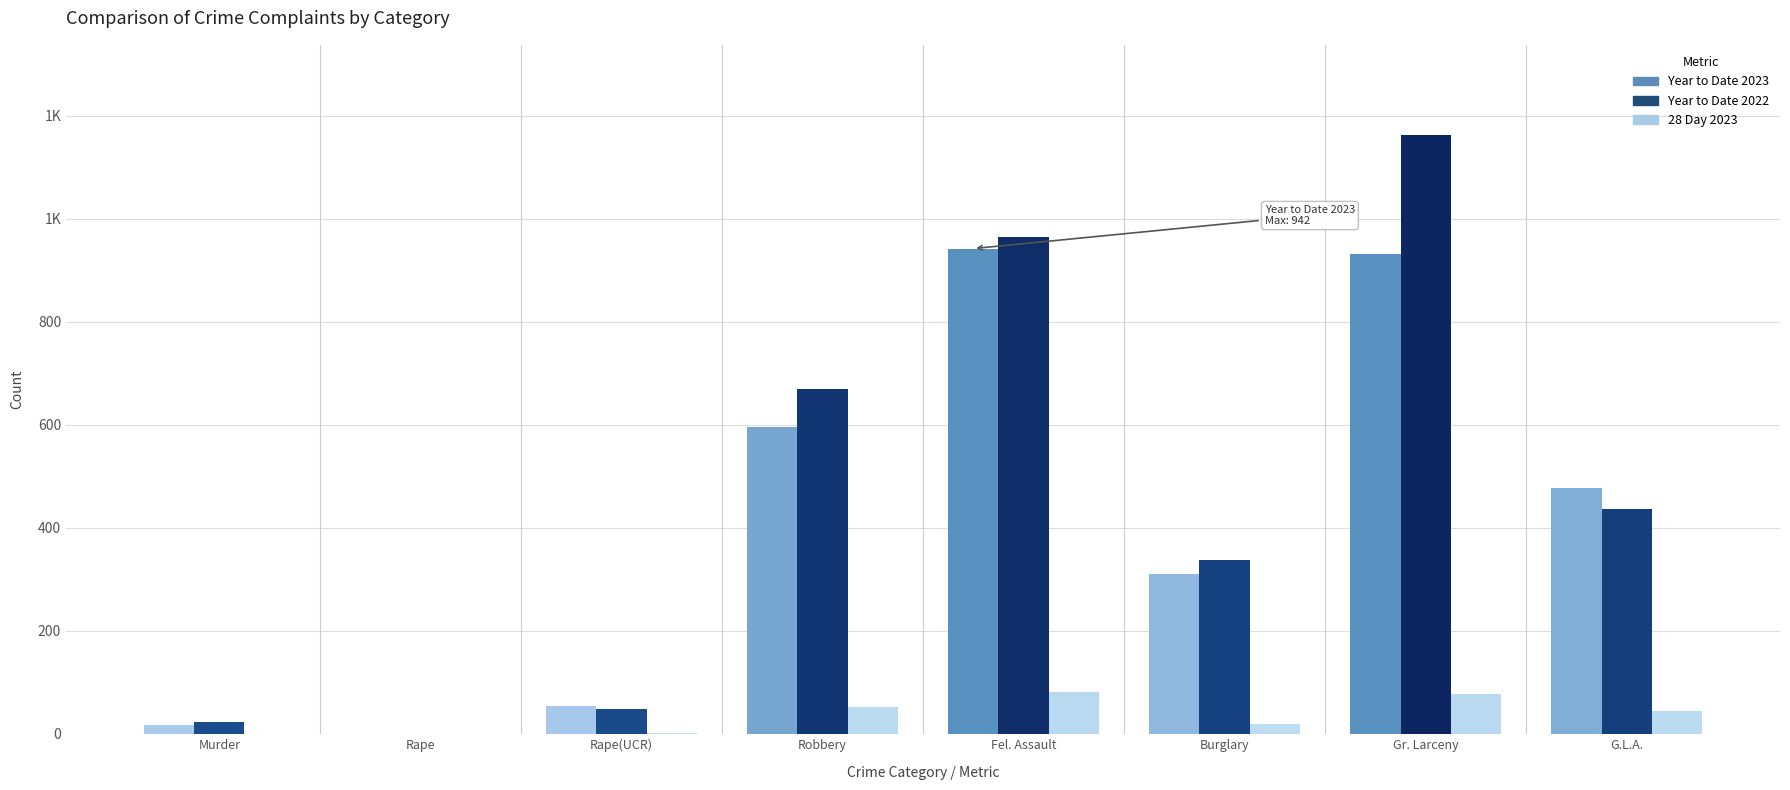

Does the chart contain stacked bars?

No